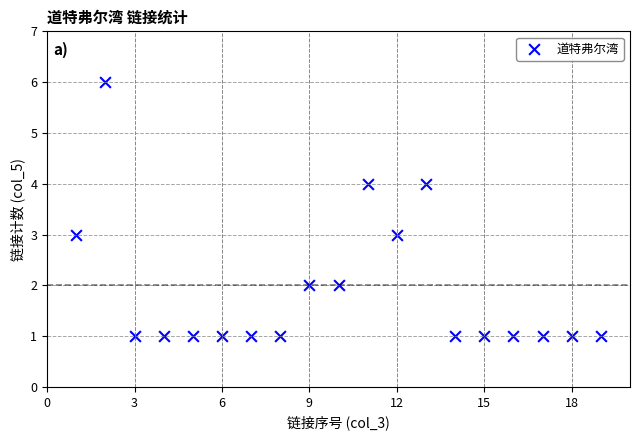

What is the range of Y values (max minus min)?

5